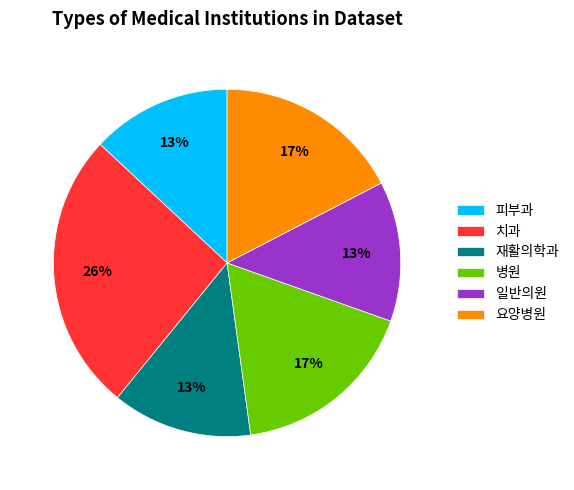

Which has a higher value, 요양병원 or 치과?

치과